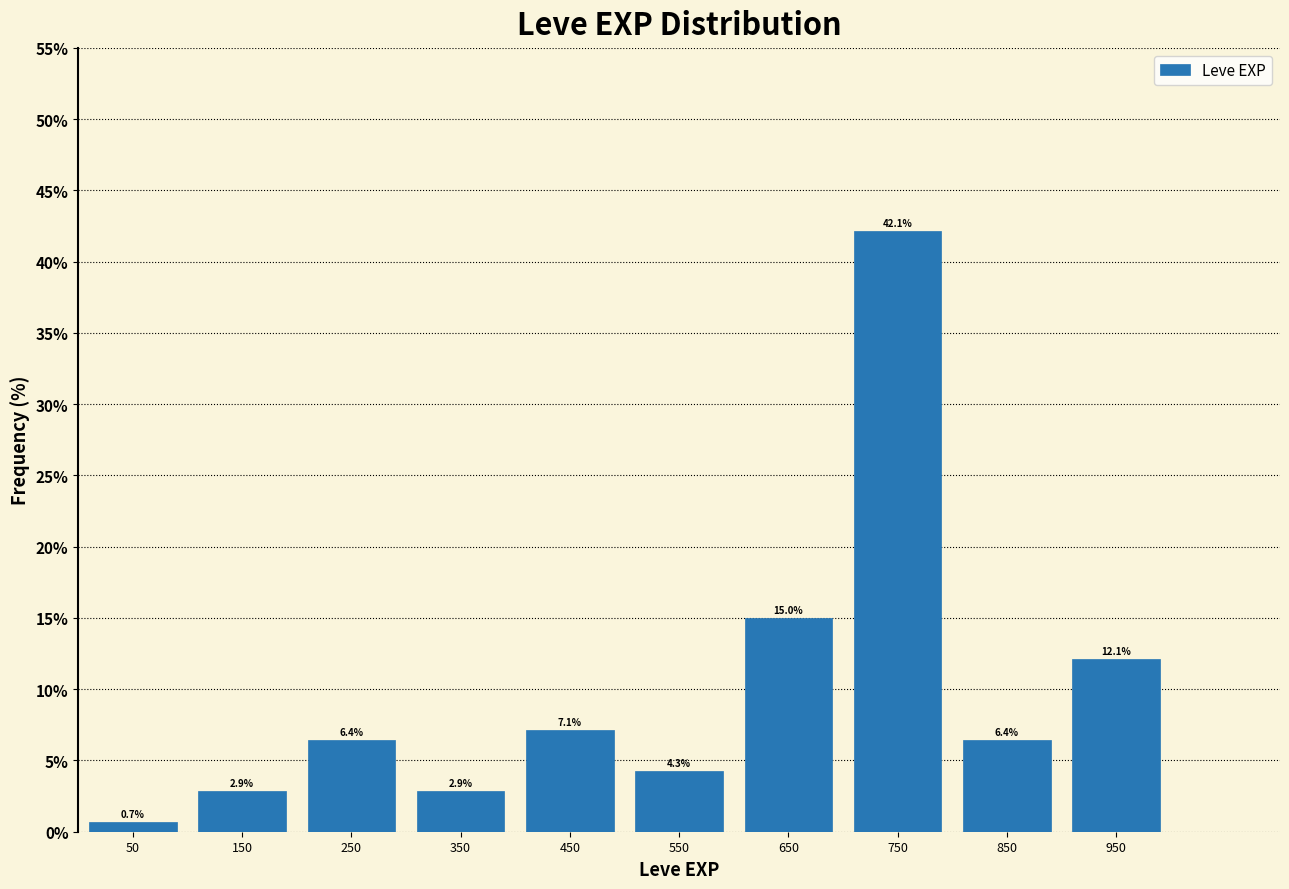

Reading left to right, list every bar in this chart as the range it spans on the x-axis followed by its height.

0 to 100: 0.7
100 to 200: 2.9
200 to 300: 6.4
300 to 400: 2.9
400 to 500: 7.1
500 to 600: 4.3
600 to 700: 15.0
700 to 800: 42.1
800 to 900: 6.4
900 to 1000: 12.1